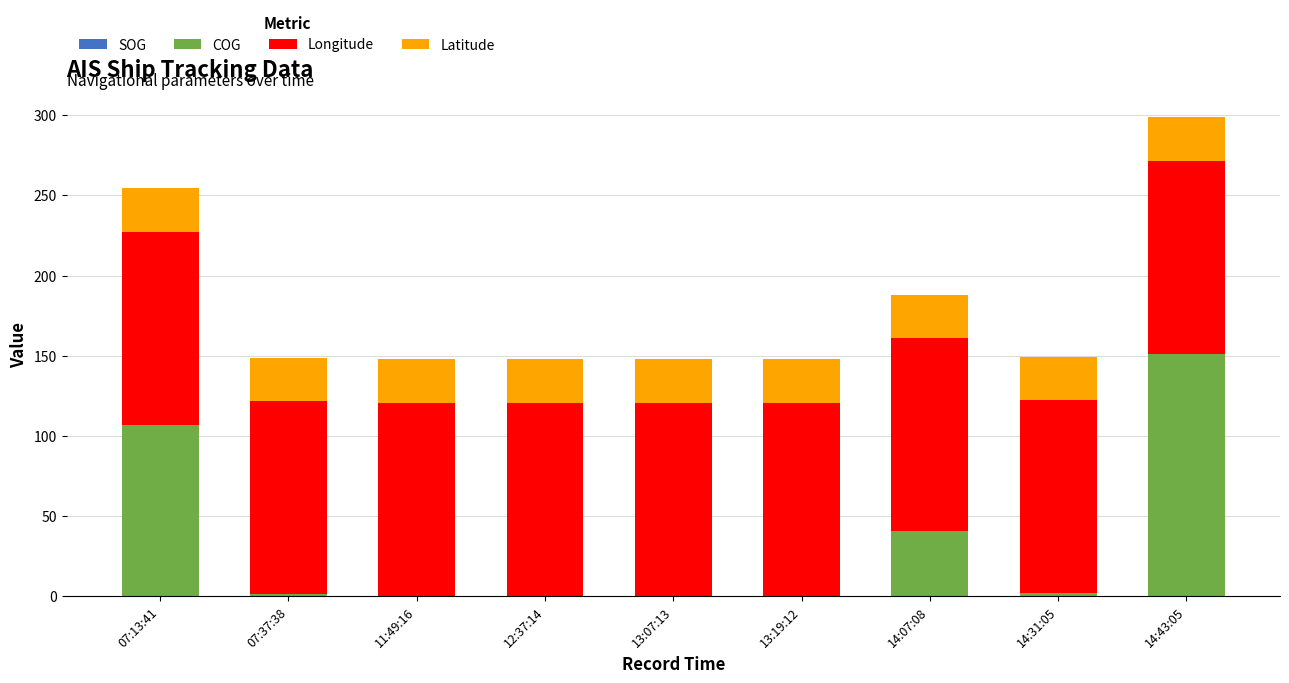

At which category is the sum across all series the highest?

14:43:05